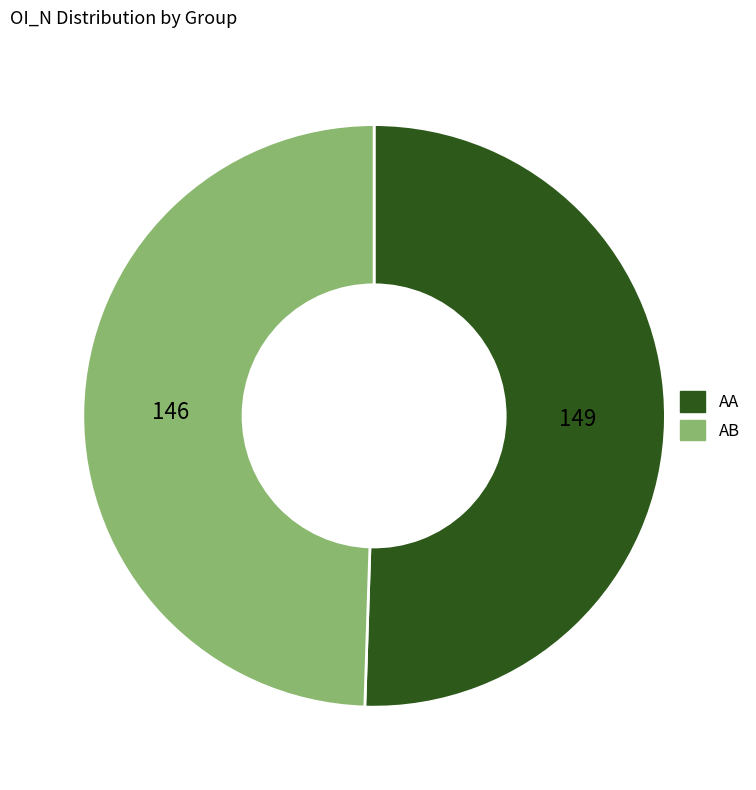

Is it true that AB is 49% of the pie?

True